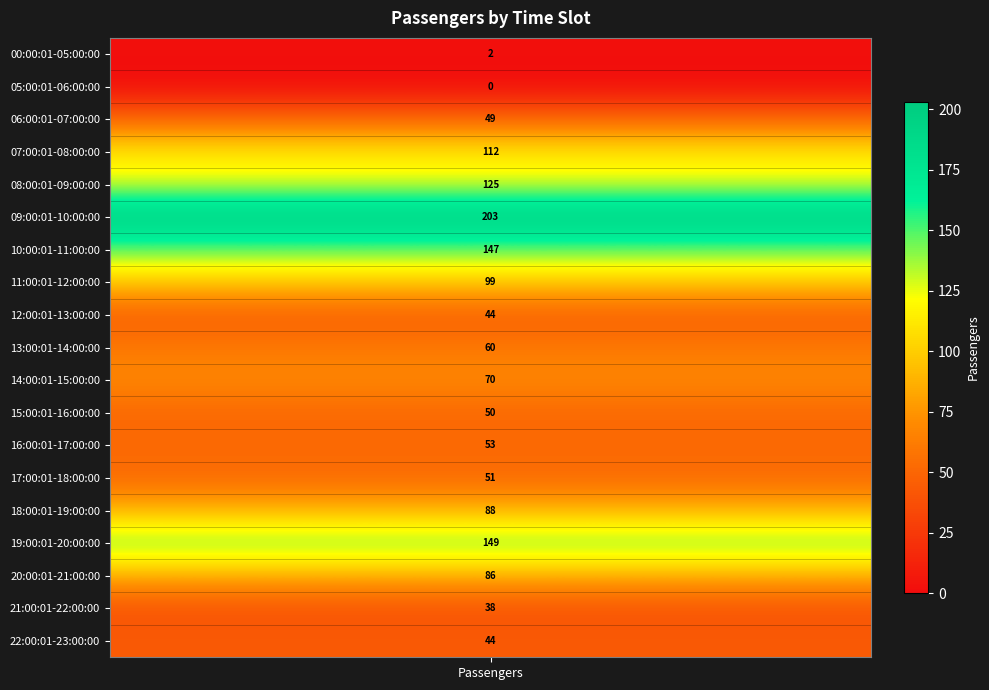

At which category does the chart reach its peak across all series?

09:00:01-10:00:00